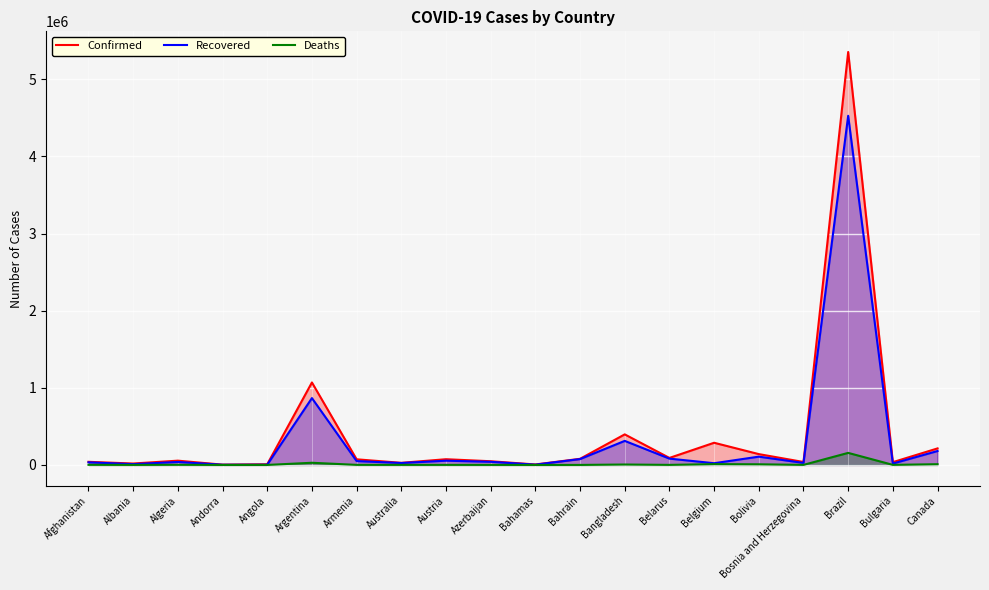

What position from the left is Azerbaijan?

10